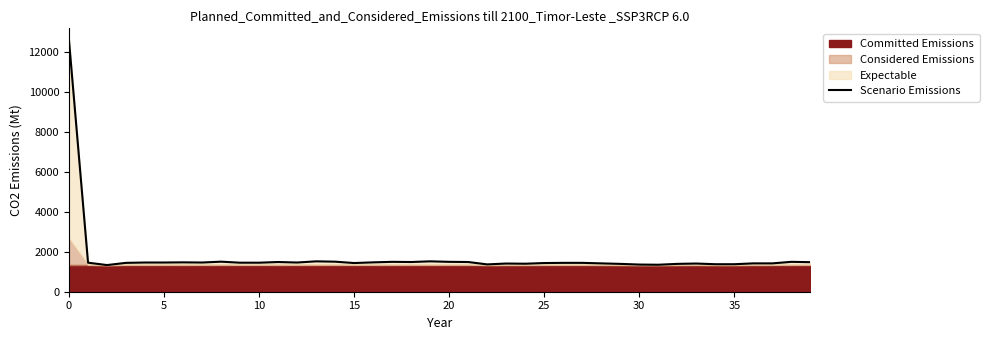

The value at 16 is 2077. True or false?

False